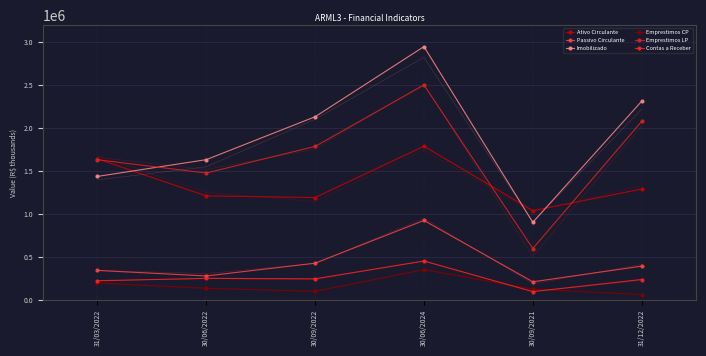

Is it true that Emprestimos LP equals 2997692.2 at 31/12/2022?

False